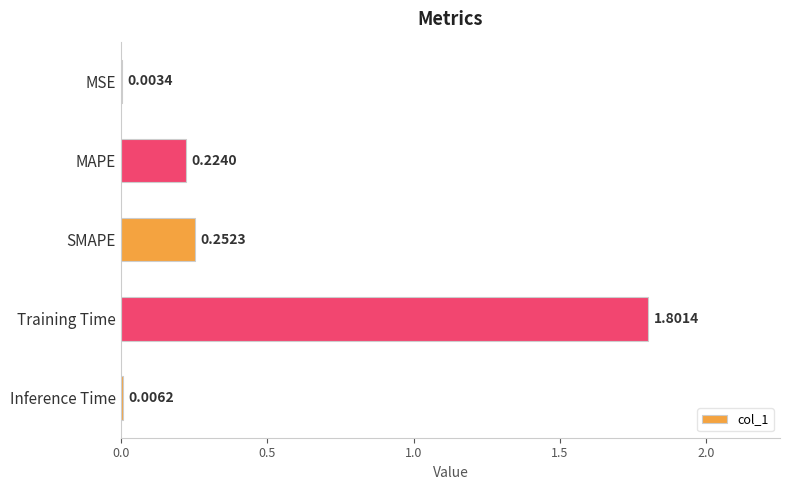

Which has a higher value, Training Time or MAPE?

Training Time